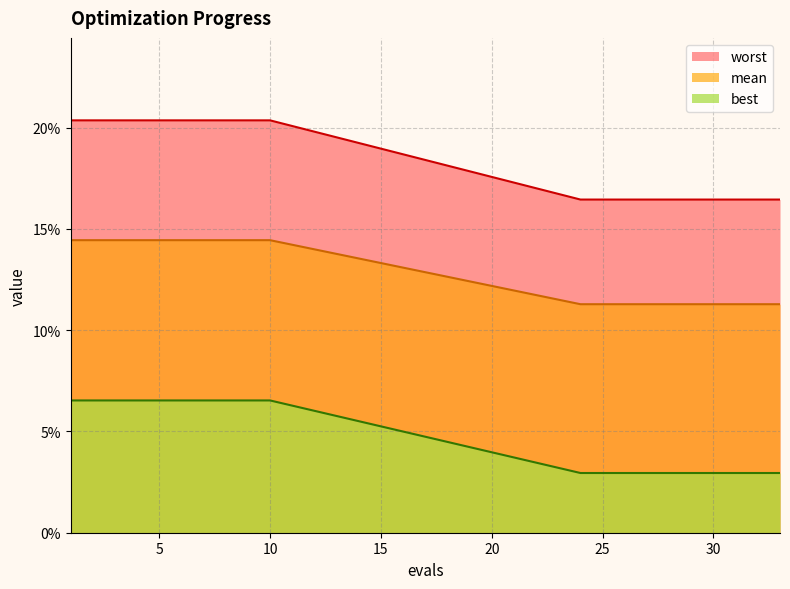

True or false: best and worst cross at least once.

False